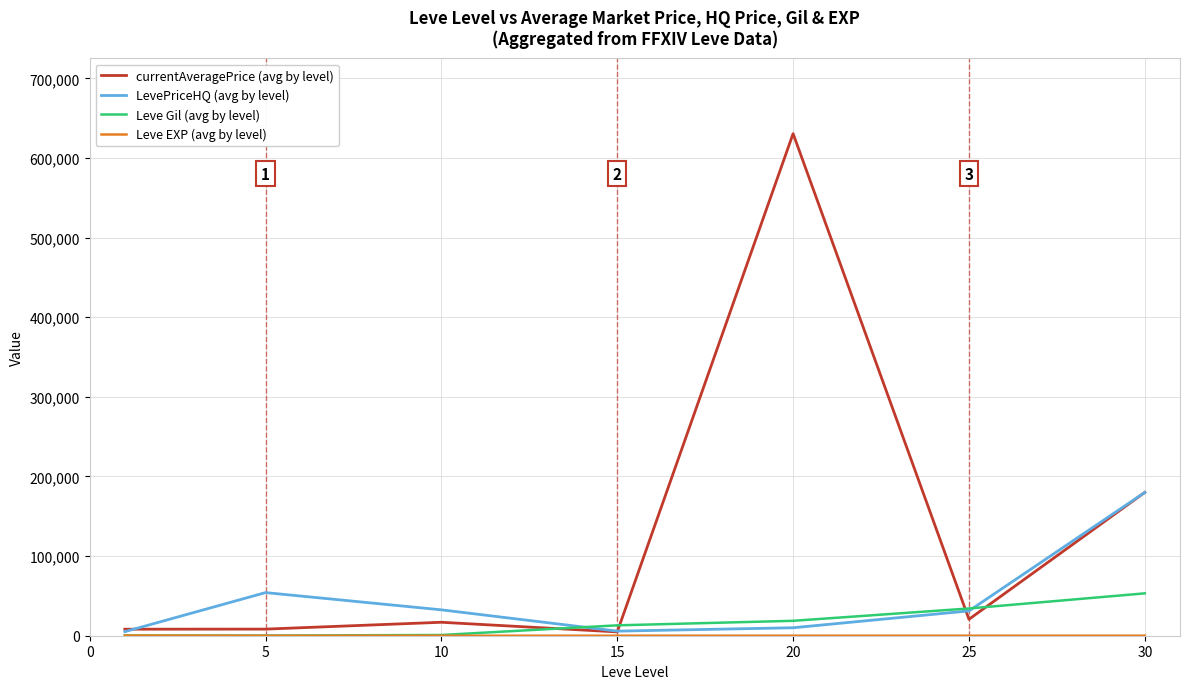

At how many categories does at least one series exceed 332434?

1